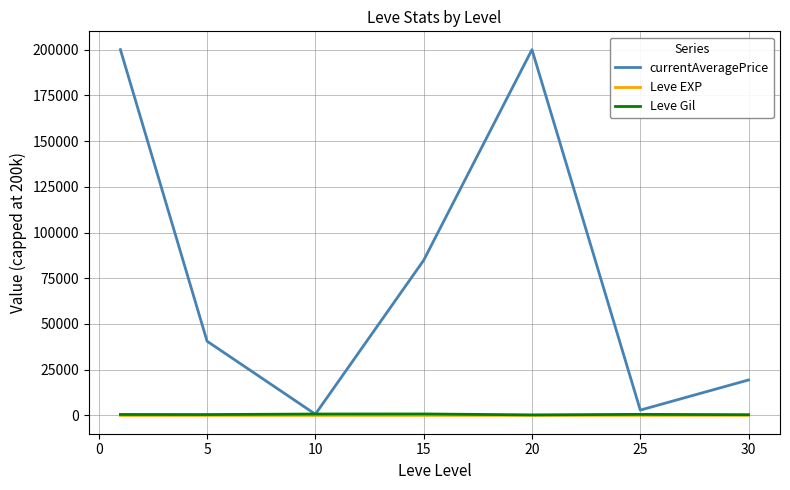

Which series has the widest spread of values?

currentAveragePrice